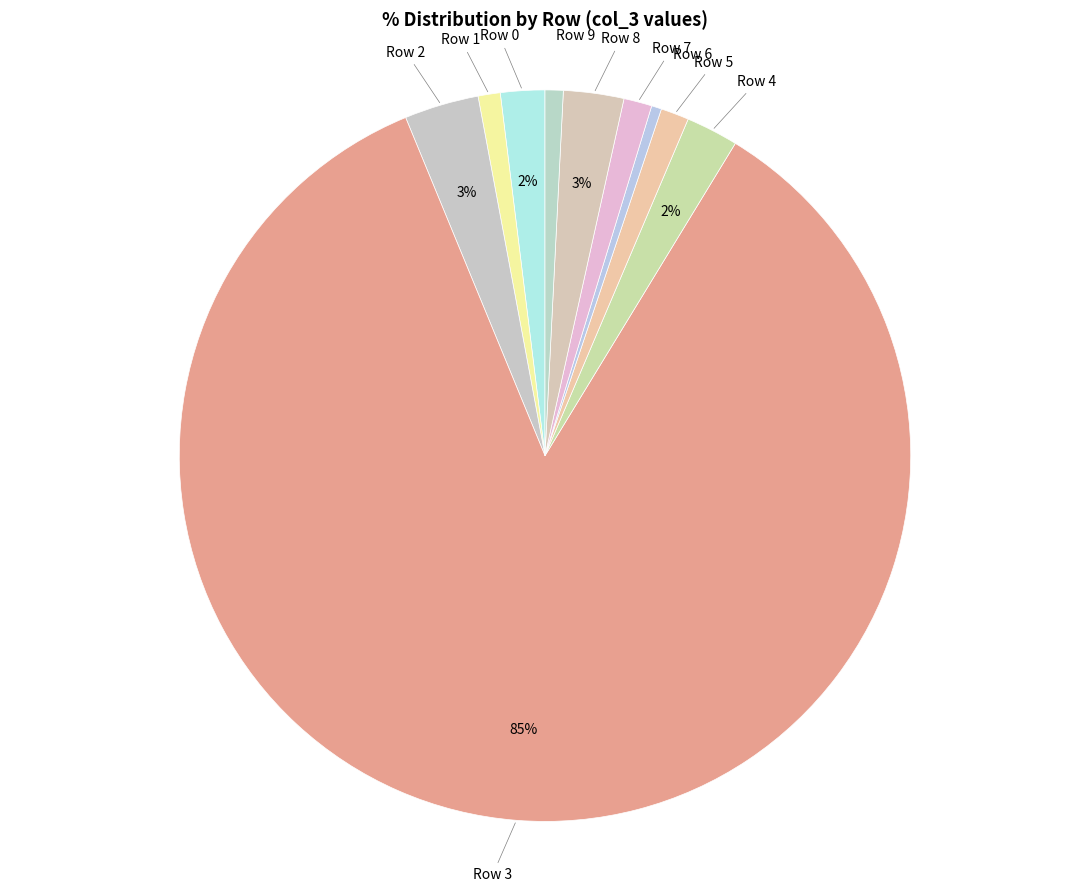

What is the largest slice in the pie chart?

Row 3